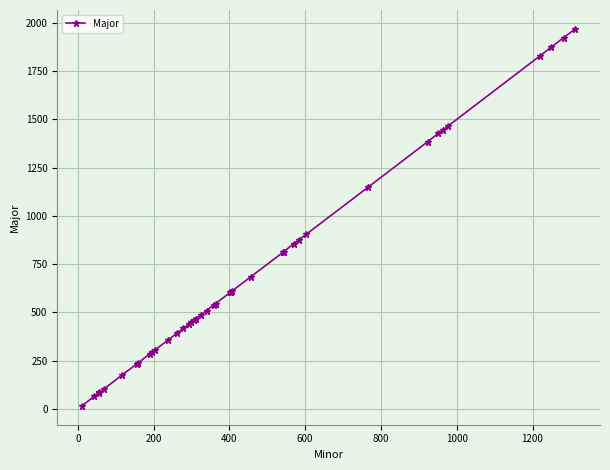

Is this an area chart (filled region under the line)?

No